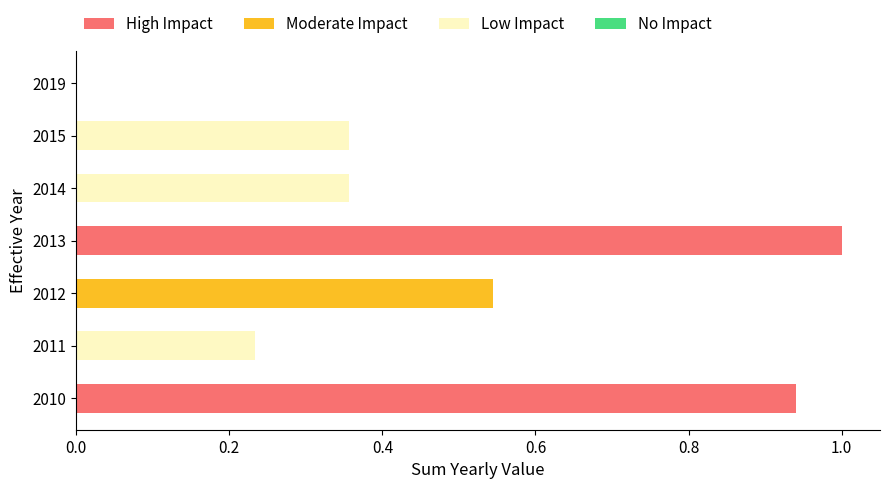

The value at 2015 is 0.2. True or false?

False